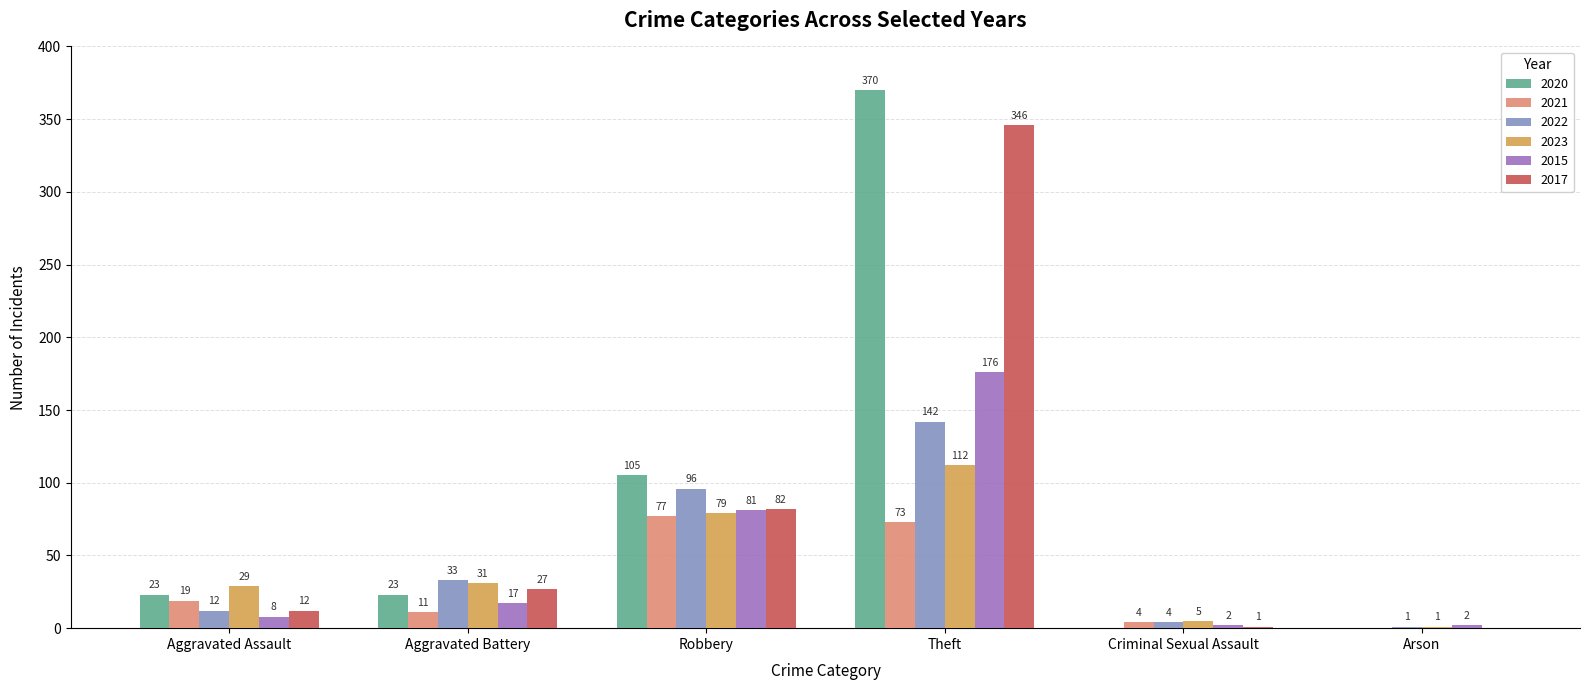

Which series has the largest range (max minus min)?

2020